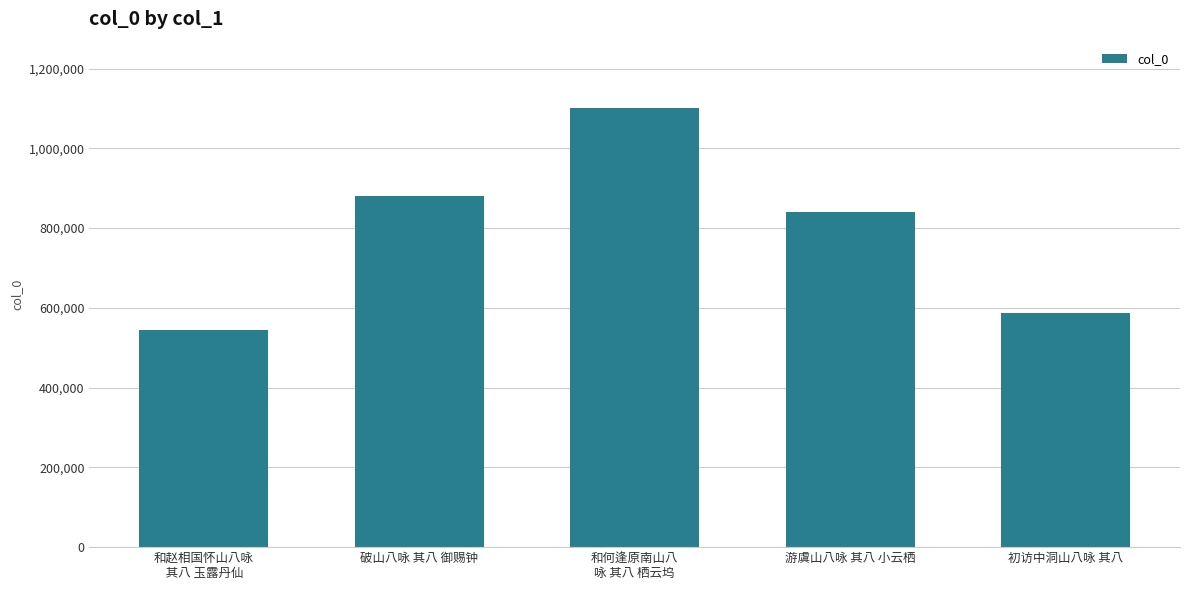

Is it true that the value at 破山八咏 其八 御赐钟 is 879741?

True